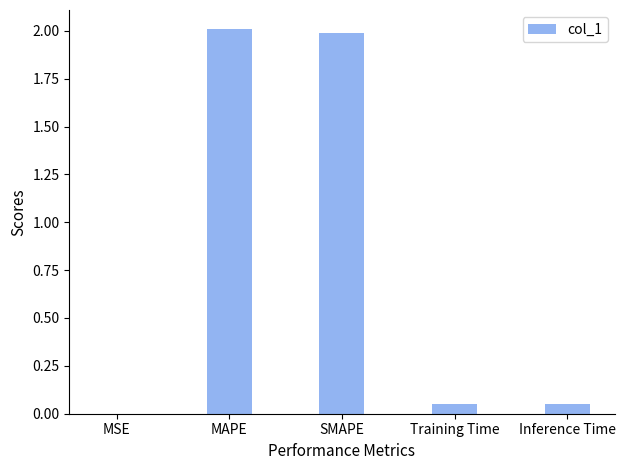

What is the sum of all values?

4.1